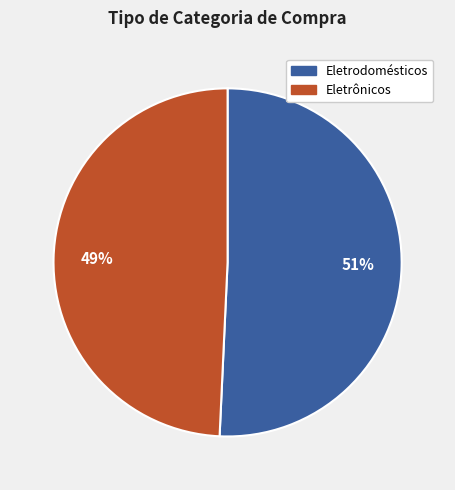

True or false: Eletrônicos accounts for 49% of the total.

True